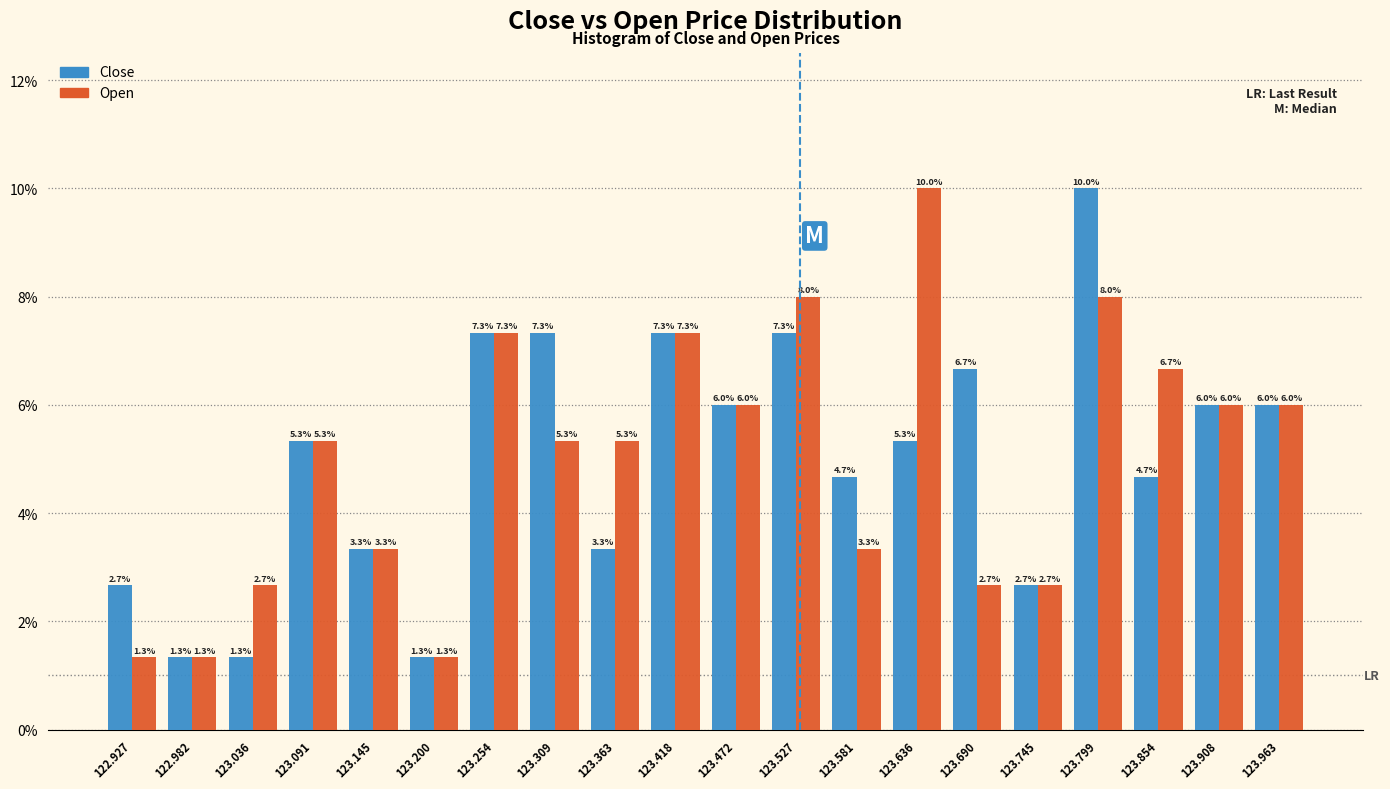

Reading left to right, list every range on the x-axis with the height of the bar of each series over it. The bar edges are not printed on the chart, so give them approximately, as read against the axis.

122.90 to 122.95: Close=2.7	Open=1.3
122.95 to 123.01: Close=1.3	Open=1.3
123.01 to 123.06: Close=1.3	Open=2.7
123.06 to 123.12: Close=5.3	Open=5.3
123.12 to 123.17: Close=3.3	Open=3.3
123.17 to 123.23: Close=1.3	Open=1.3
123.23 to 123.28: Close=7.3	Open=7.3
123.28 to 123.34: Close=7.3	Open=5.3
123.34 to 123.39: Close=3.3	Open=5.3
123.39 to 123.45: Close=7.3	Open=7.3
123.45 to 123.50: Close=6.0	Open=6.0
123.50 to 123.55: Close=7.3	Open=8.0
123.55 to 123.61: Close=4.7	Open=3.3
123.61 to 123.66: Close=5.3	Open=10.0
123.66 to 123.72: Close=6.7	Open=2.7
123.72 to 123.77: Close=2.7	Open=2.7
123.77 to 123.83: Close=10.0	Open=8.0
123.83 to 123.88: Close=4.7	Open=6.7
123.88 to 123.94: Close=6.0	Open=6.0
123.94 to 123.99: Close=6.0	Open=6.0